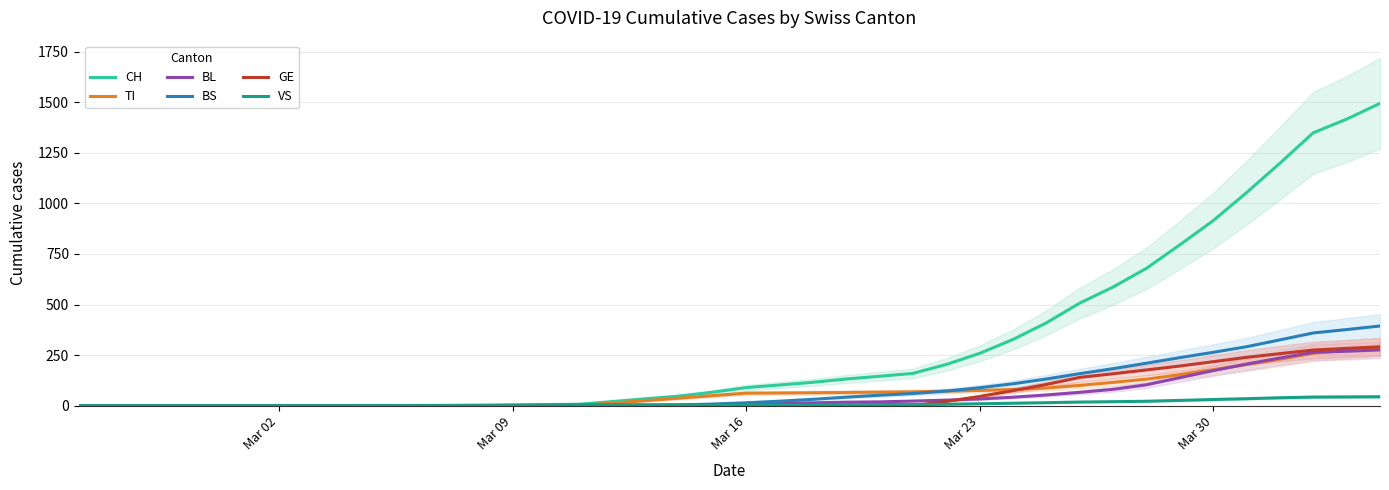

The value of GE at Mar 30 is 59.7. True or false?

False